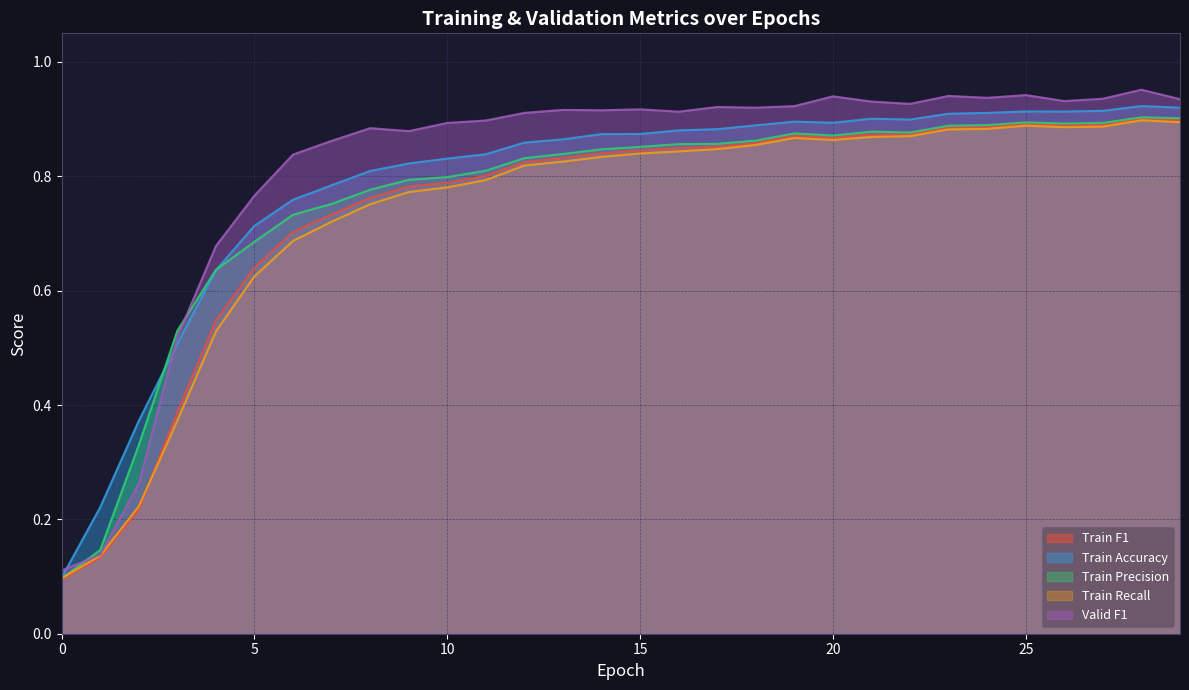

How many Train Precision values are between 0 and 1?

30